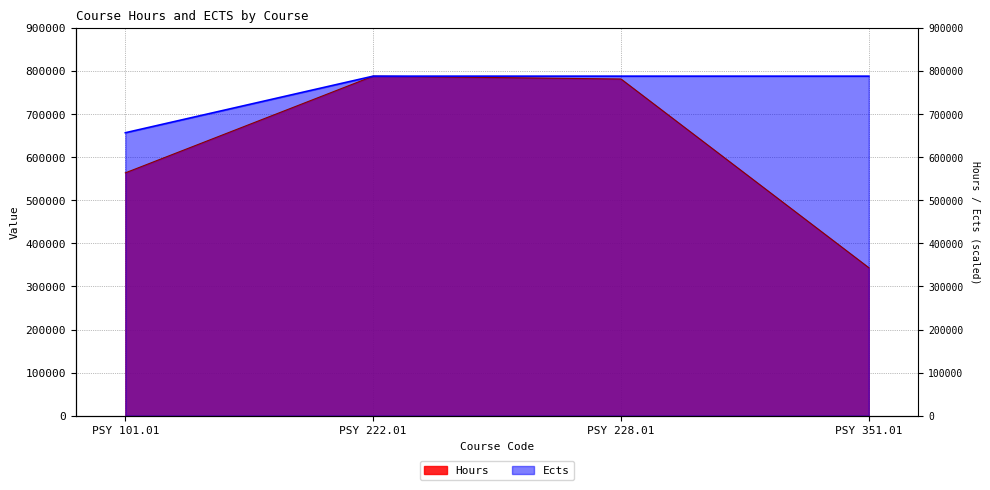

Which category has the highest value in the Ects series?

PSY 222.01